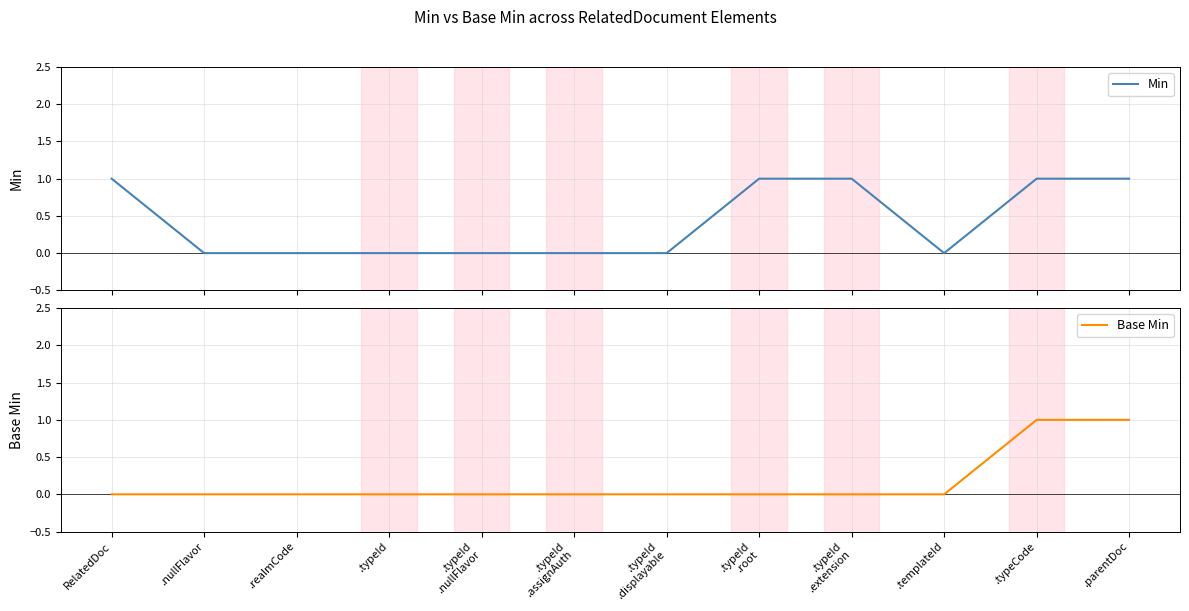

True or false: Min and Base Min cross at least once.

False